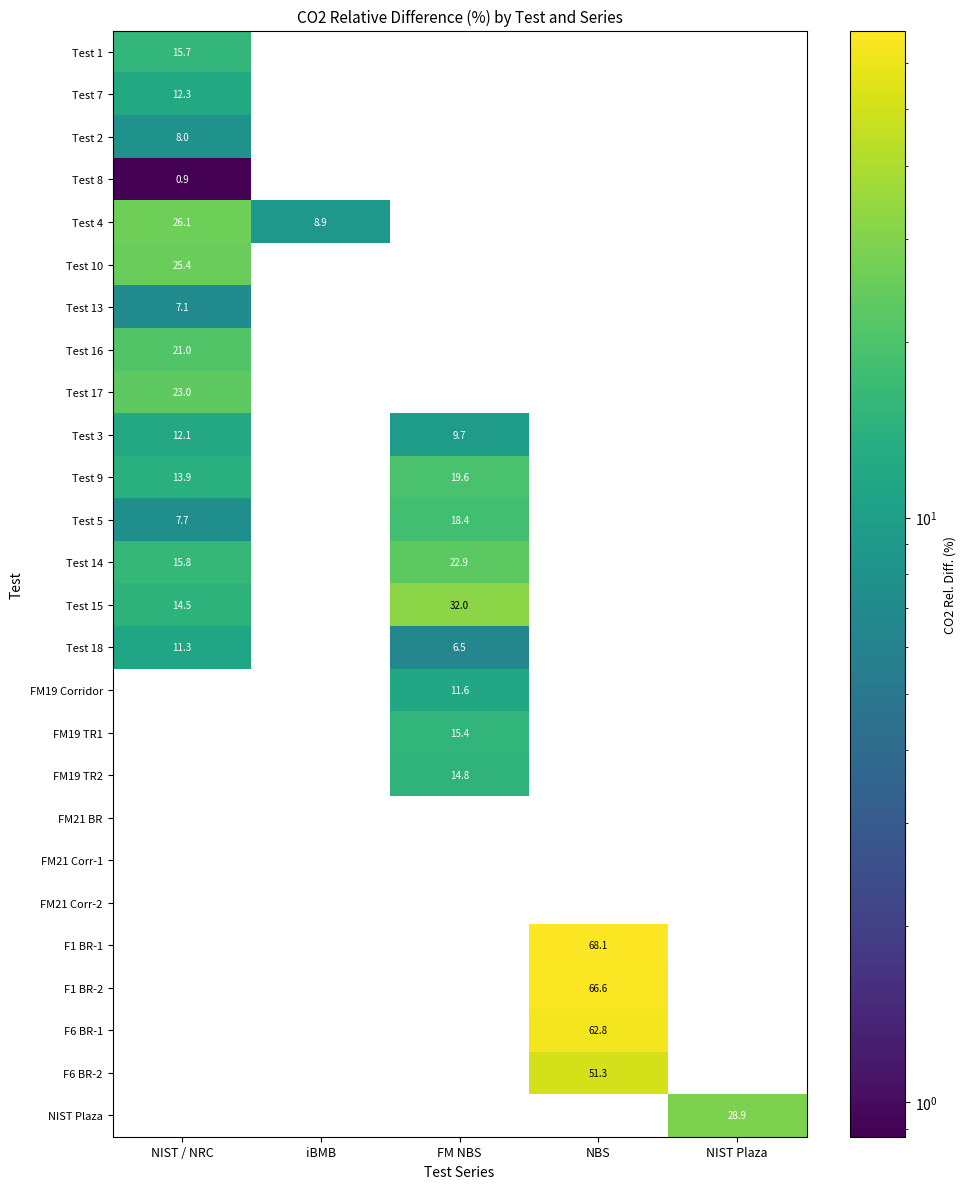

Is it true that F1 BR-2 equals 66.6 at NBS?

True